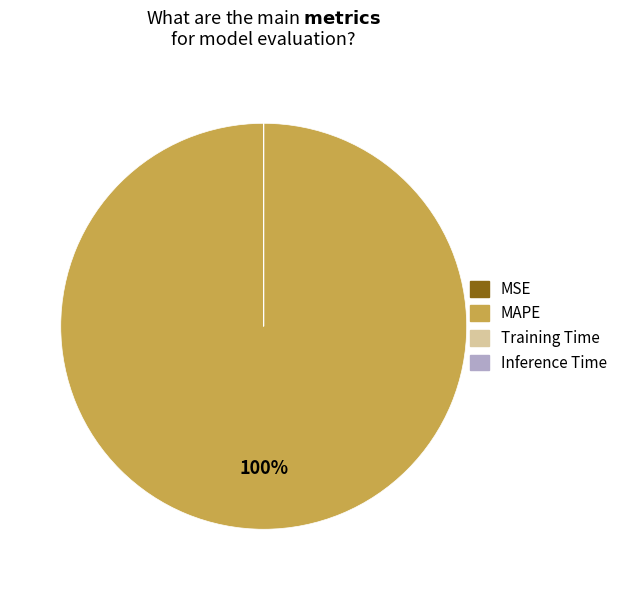

To the nearest percent, what portion does MAPE represent?

100%